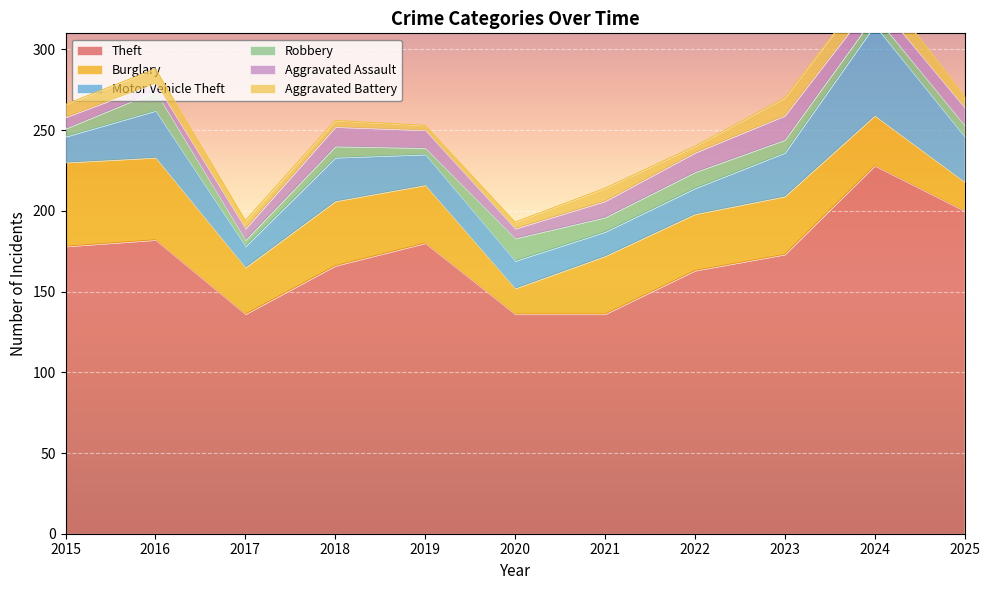

Rank the categories by Aggravated Assault value from lowest to highest.

2016, 2020, 2015, 2017, 2021, 2024, 2019, 2025, 2018, 2022, 2023